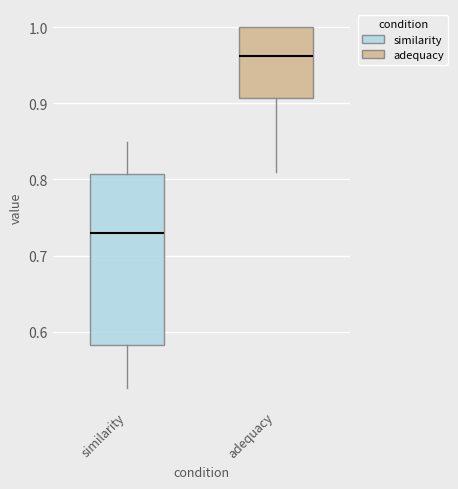

Reading left to right, transcribe this box plot: for each box, give where its median line is, the range the box spans, and where its two whiskers end, as read against the y-axis. The values are not printed on the chart, so give them approximately, as read against the axis.

similarity: median 0.73, box 0.58 to 0.81, whiskers 0.53 to 0.85
adequacy: median 0.96, box 0.91 to 1.00, whiskers 0.81 to 1.00